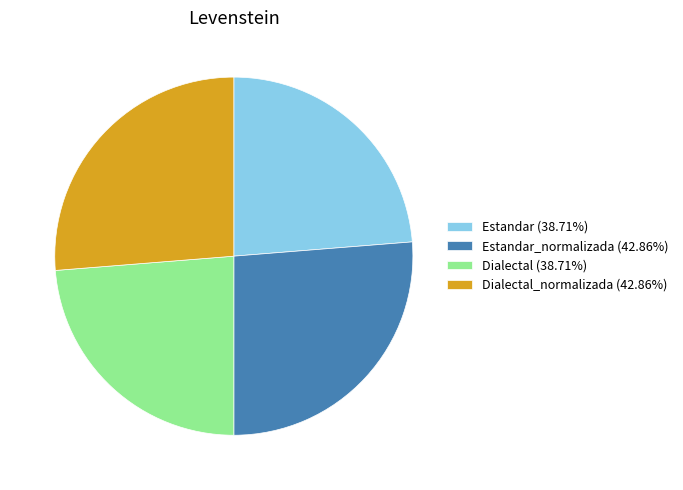

Combined, do Dialectal_normalizada (42.86%) and Estandar_normalizada (42.86%) account for over 50%?

Yes